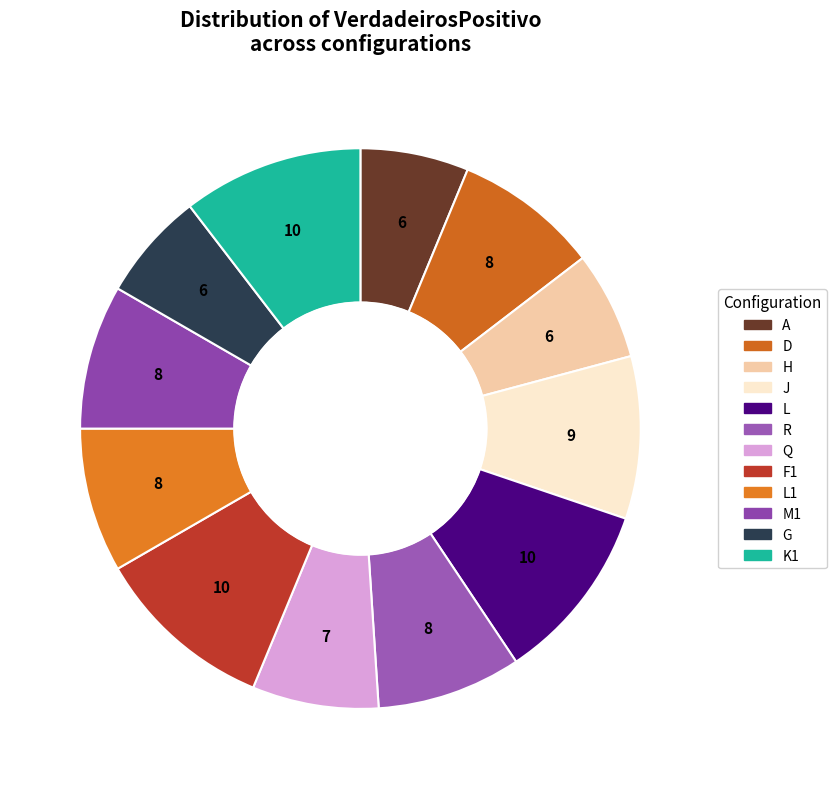

What is the largest slice in the pie chart?

L